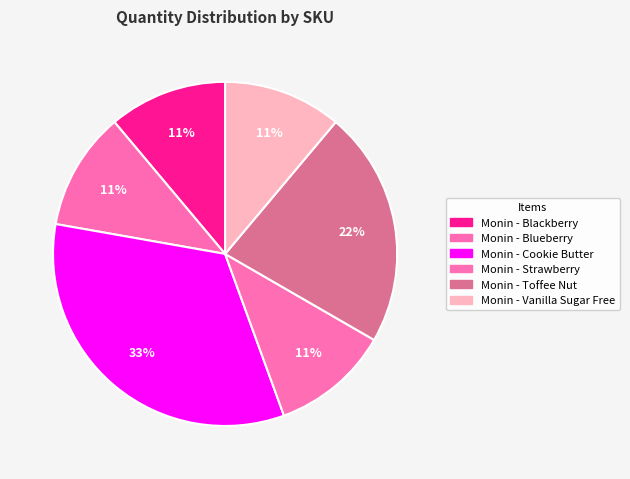

Is there any slice that represents more than half of the pie?

No